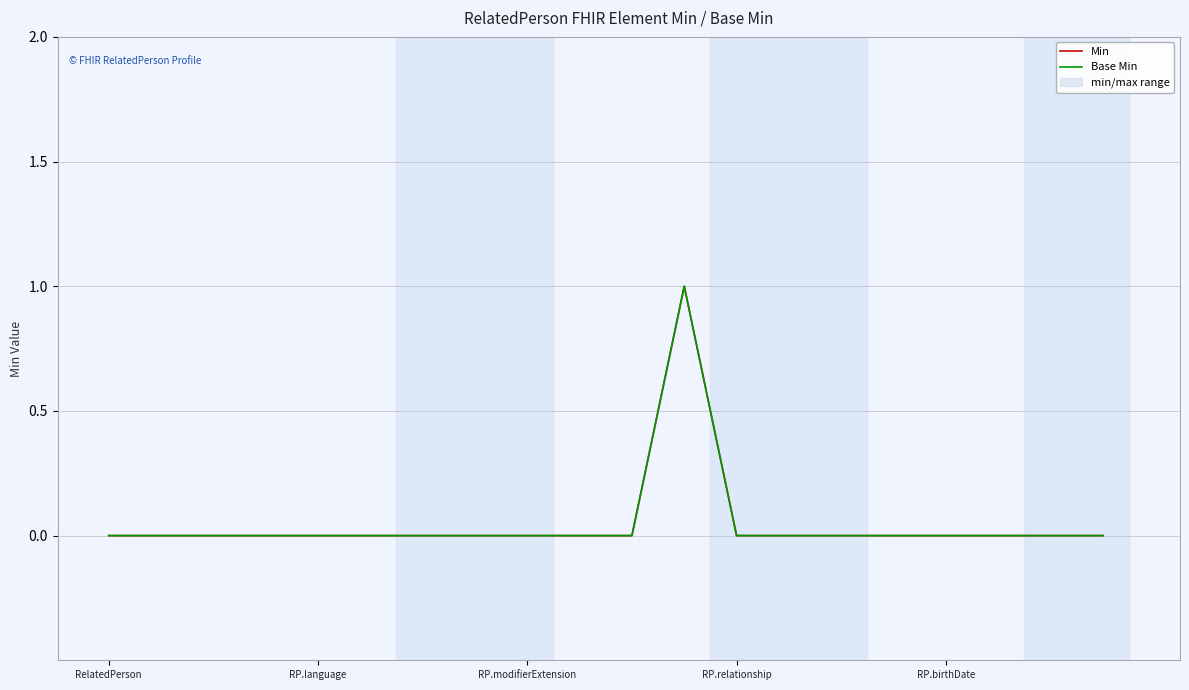

Which series has the largest range (max minus min)?

Min